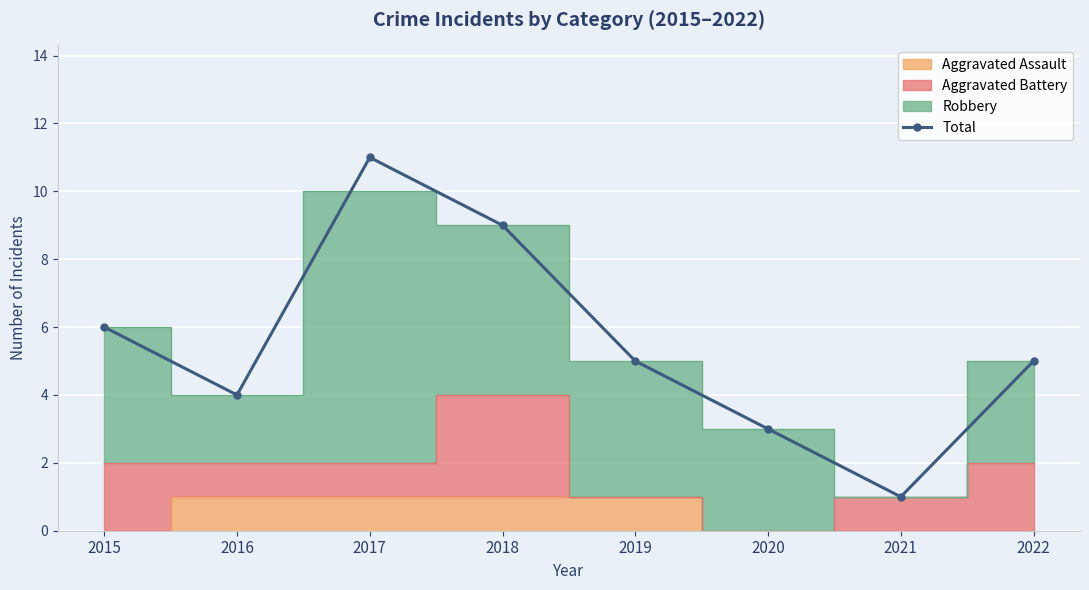

Where is the data nearest to the value 6?

2015